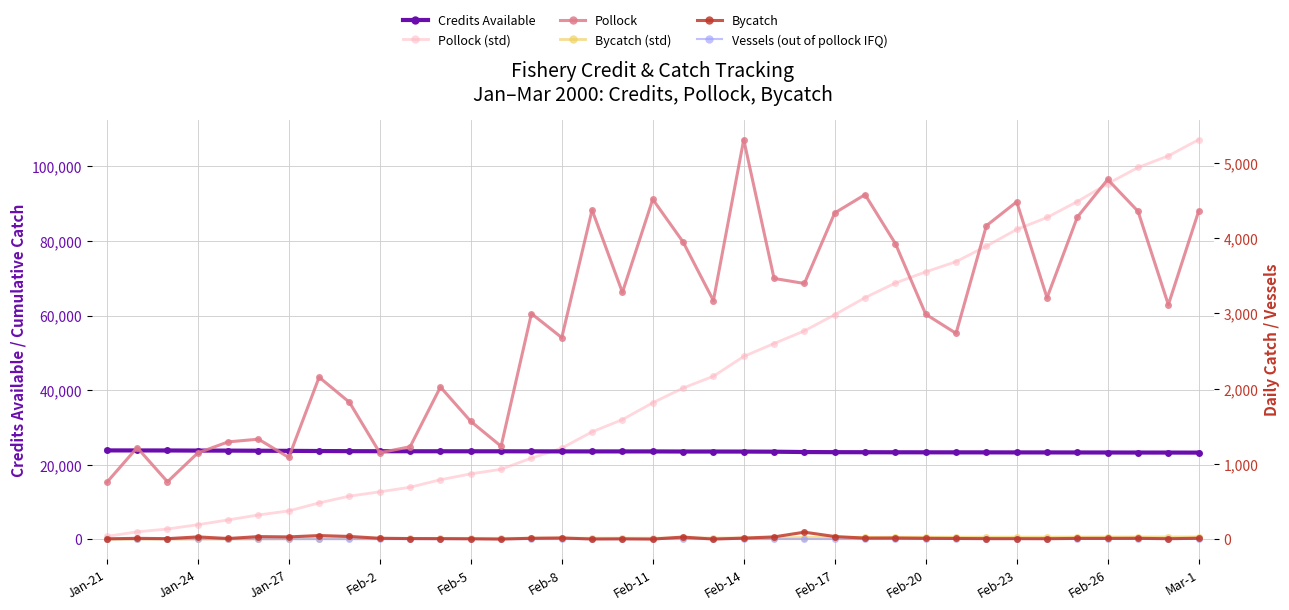

Reading left to right, list all the values displayed in this chart.

Credits Available: 23815.0	23804.0	23797.0	23767.0	23758.0	23724.0	23694.0	23646.0	23610.0	23598.0	23590.0	23583.0	23578.0	23577.0	23565.0	23549.0	23547.0	23543.0	23542.0	23514.0	23513.0	23499.0	23469.0	23376.0	23341.0	23327.0	23312.0	23301.0	23292.0	23285.0	23278.0	23272.0	23262.0	23252.0	23241.0	23235.0	23223.0
Pollock (std): 754.3	1970.8	2733.0	3878.6	5170.9	6499.3	7585.1	9737.0	11555.0	12702.9	13930.9	15952.4	17517.4	18751.6	21748.5	24426.0	28799.3	32077.5	36592.8	40541.0	43710.6	49018.6	52482.5	55879.3	60213.3	64790.5	68717.2	71705.6	74440.0	78604.2	83085.9	86292.6	90572.3	95351.1	99706.8	102821.0	107180.0
Bycatch (std): 5.0	16.0	23.0	53.0	62.0	96.0	126.0	174.0	210.0	222.0	230.0	237.0	242.0	243.0	255.0	271.0	273.0	277.0	278.0	306.0	307.0	321.0	351.0	444.0	479.0	493.0	508.0	519.0	528.0	535.0	542.0	548.0	558.0	568.0	579.0	585.0	597.0
Pollock: 754.3	1216.5	762.2	1145.6	1292.3	1328.5	1085.7	2151.9	1818.0	1148.0	1228.0	2021.4	1565.0	1234.3	2996.9	2677.5	4373.3	3278.3	4515.2	3948.2	3169.6	5308.0	3463.9	3396.8	4334.0	4577.3	3926.6	2988.4	2734.4	4164.2	4481.6	3206.8	4279.7	4778.7	4355.7	3114.5	4358.6
Bycatch: 5.0	11.0	7.0	30.0	9.0	34.0	30.0	48.0	36.0	12.0	8.0	7.0	5.0	1.0	12.0	16.0	2.0	4.0	1.0	28.0	1.0	14.0	30.0	93.0	35.0	14.0	15.0	11.0	9.0	7.0	7.0	6.0	10.0	10.0	11.0	6.0	12.0
Vessels (out of pollock IFQ): 0.0	0.0	0.0	0.0	0.0	0.0	0.0	0.0	0.0	0.0	0.0	0.0	1.0	1.0	1.0	1.0	1.0	1.0	2.0	2.0	2.0	2.0	2.0	2.0	2.0	2.0	2.0	2.0	2.0	2.0	2.0	2.0	3.0	3.0	3.0	3.0	3.0